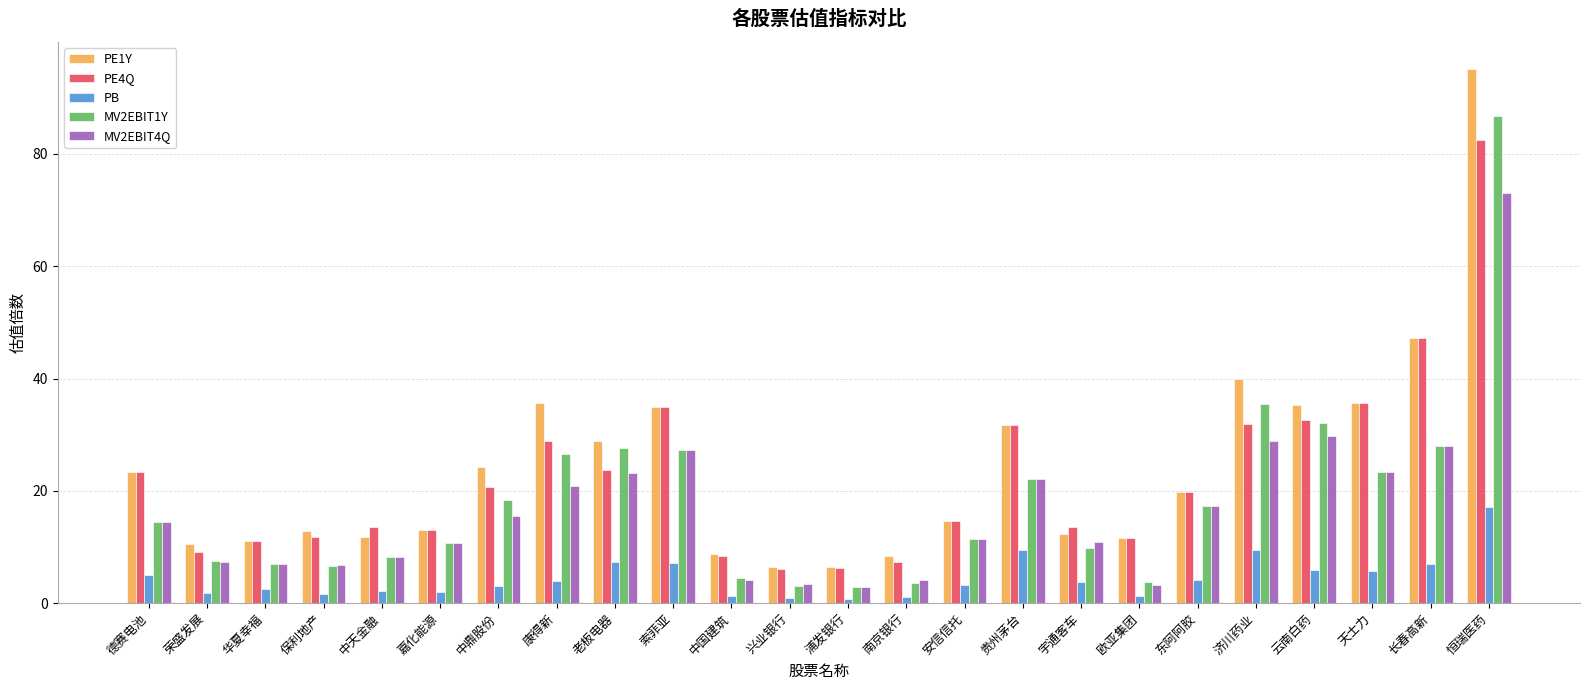

How many bars are there in total?

120